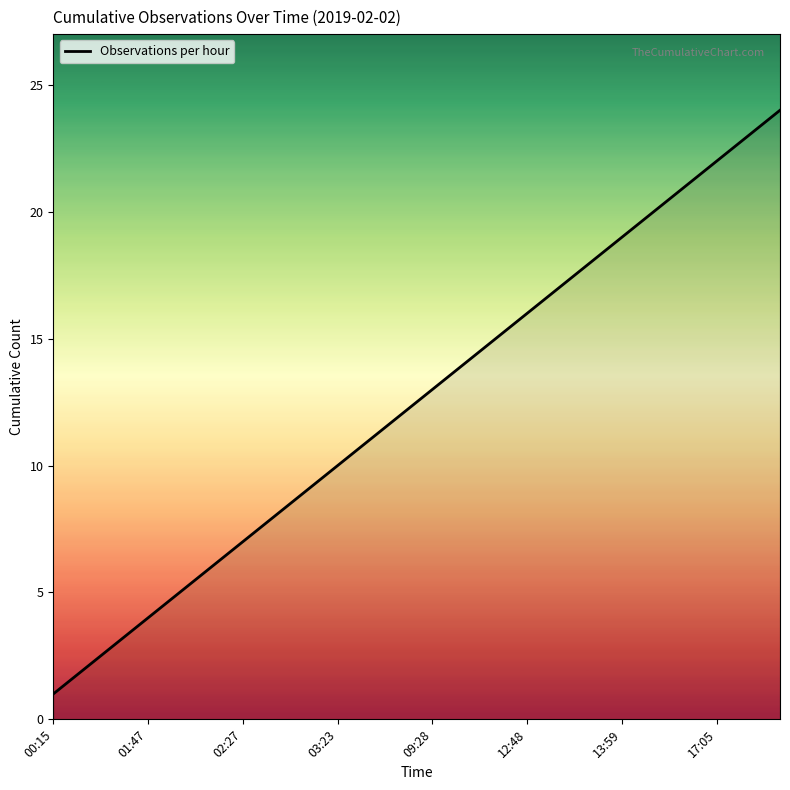

What is the difference between the maximum and second lowest values?

22